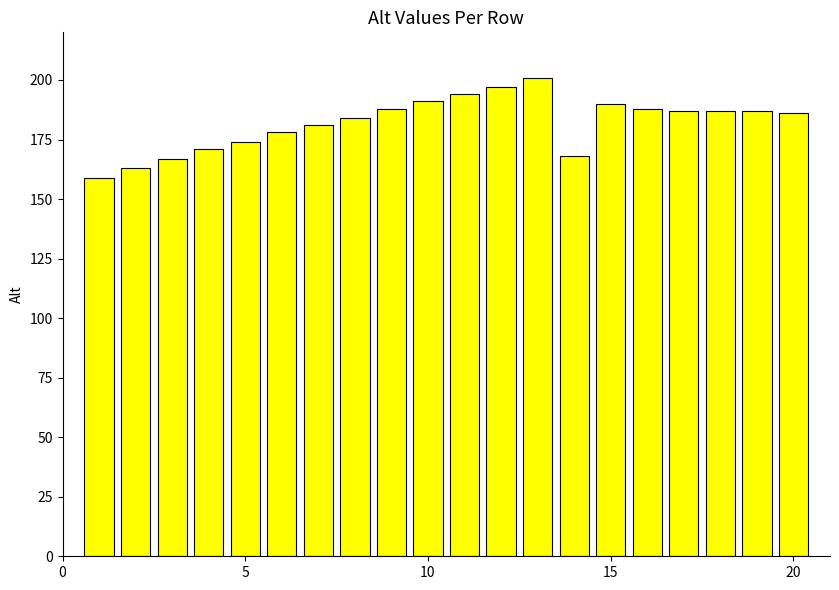

What is the maximum value shown in the chart?

201